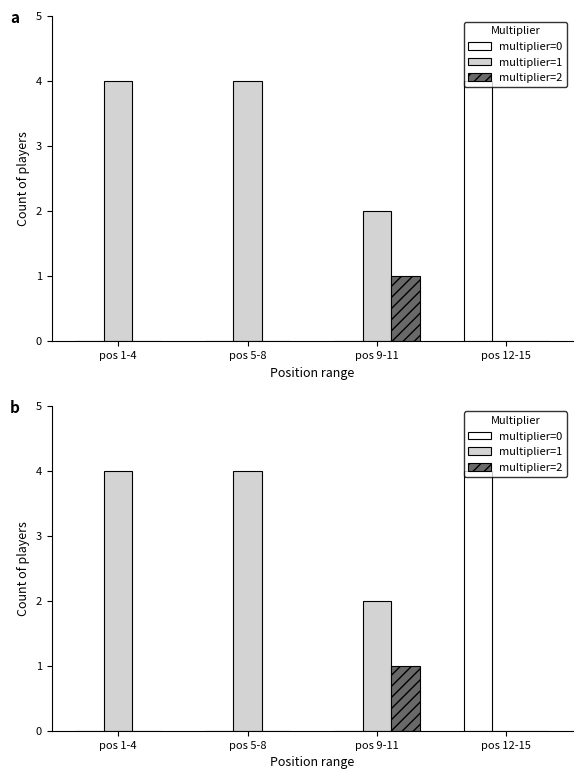

At which category does the chart reach its minimum across all series?

pos 1-4